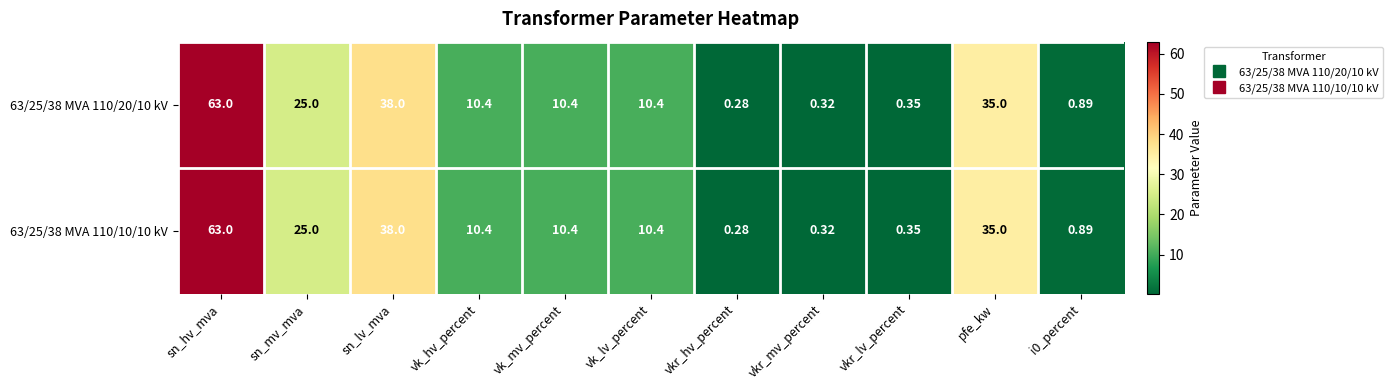

Where does the 63/25/38 MVA 110/20/10 kV series first go above 10?

sn_hv_mva